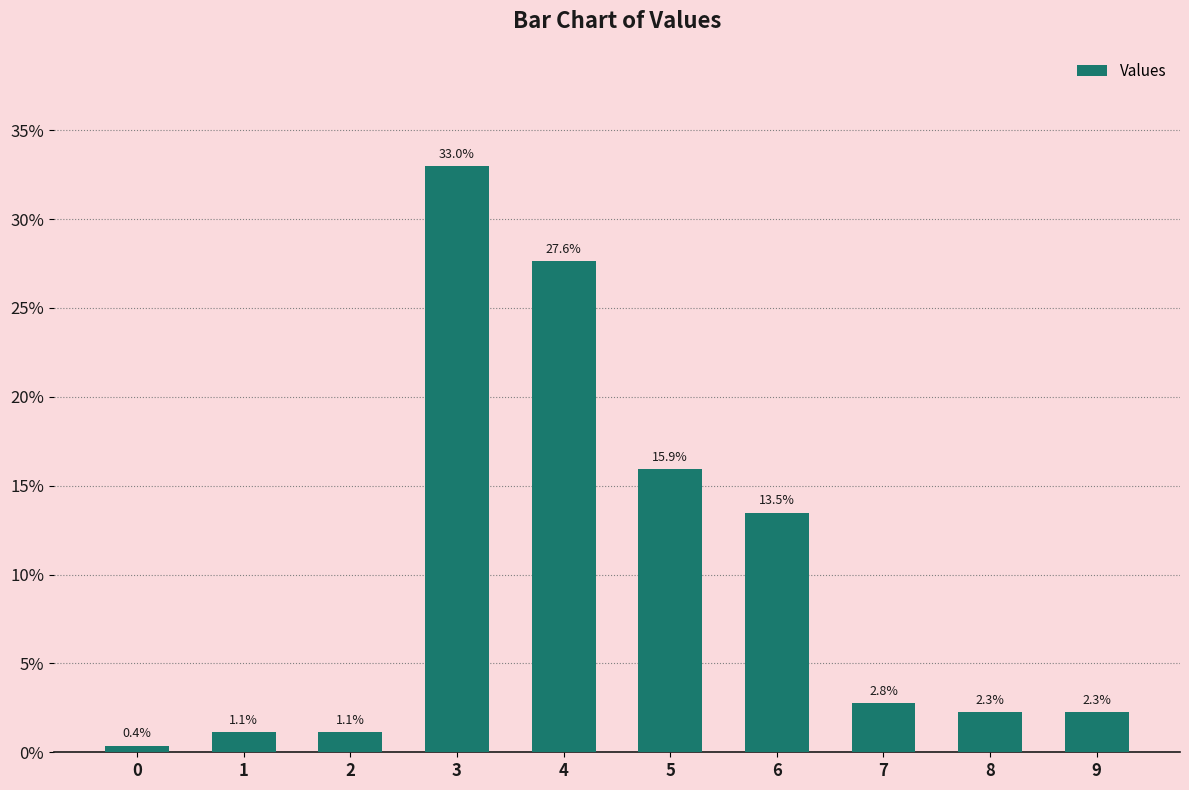

The value at 9 is 2.3. True or false?

True